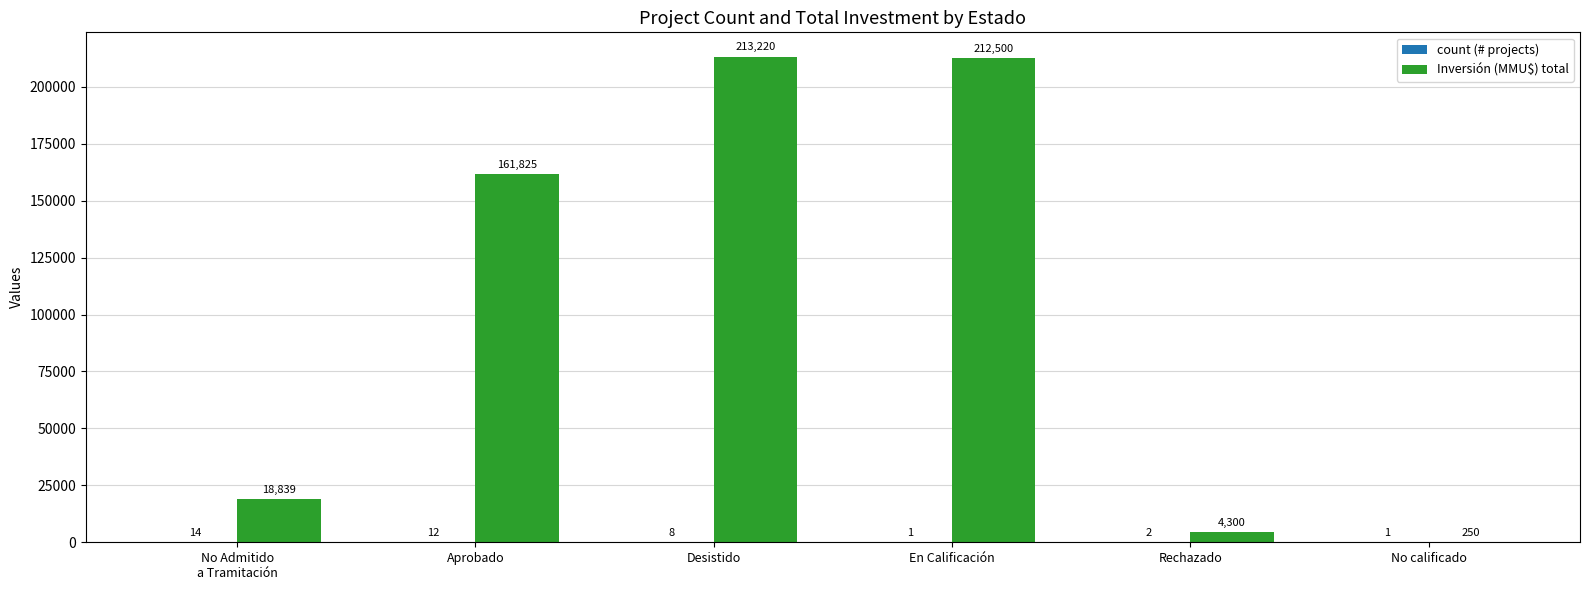

What is the greatest value displayed?

213220